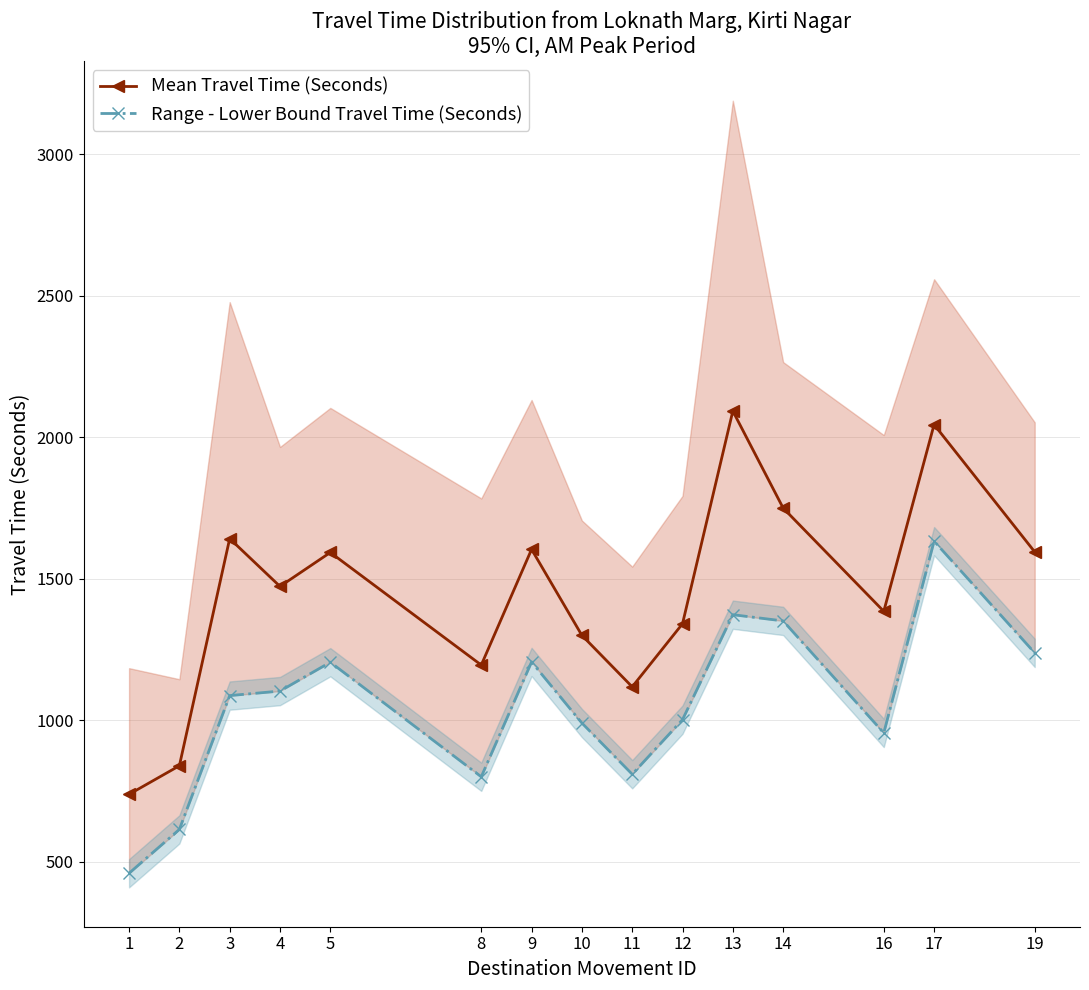

Reading left to right, extract all data points from this chart.

Mean Travel Time (Seconds): 738	839	1642	1473	1593	1195	1604	1300	1118	1341	2093	1750	1385	2045	1595
Range - Lower Bound Travel Time (Seconds): 459	614	1087	1103	1205	800	1206	990	809	1002	1373	1351	955	1633	1238